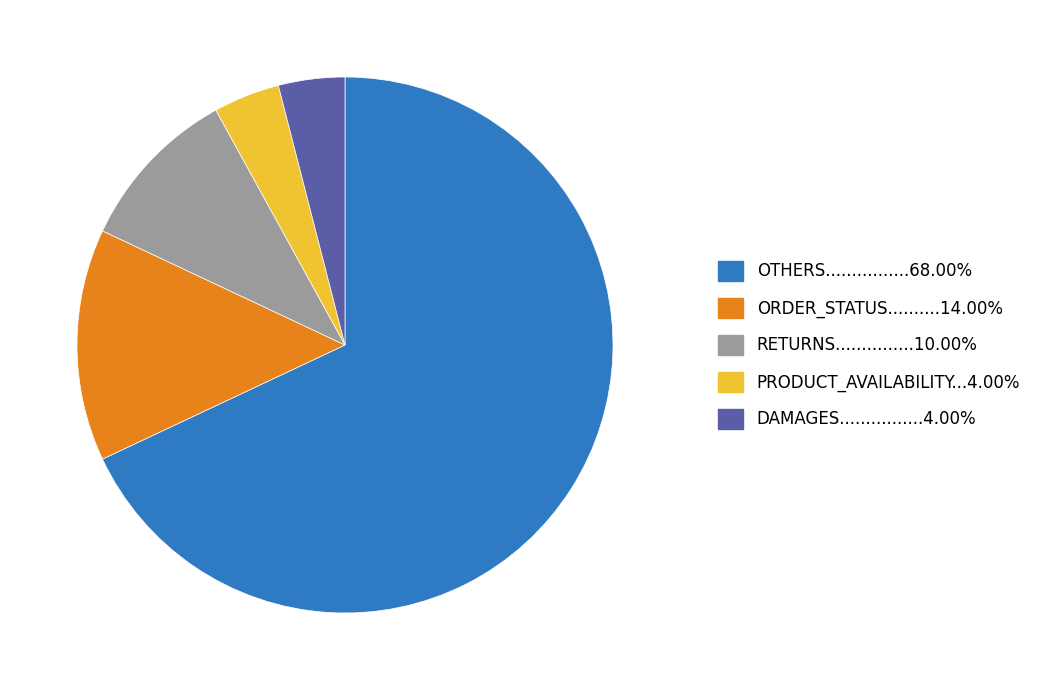

Is there a majority slice in this chart?

Yes